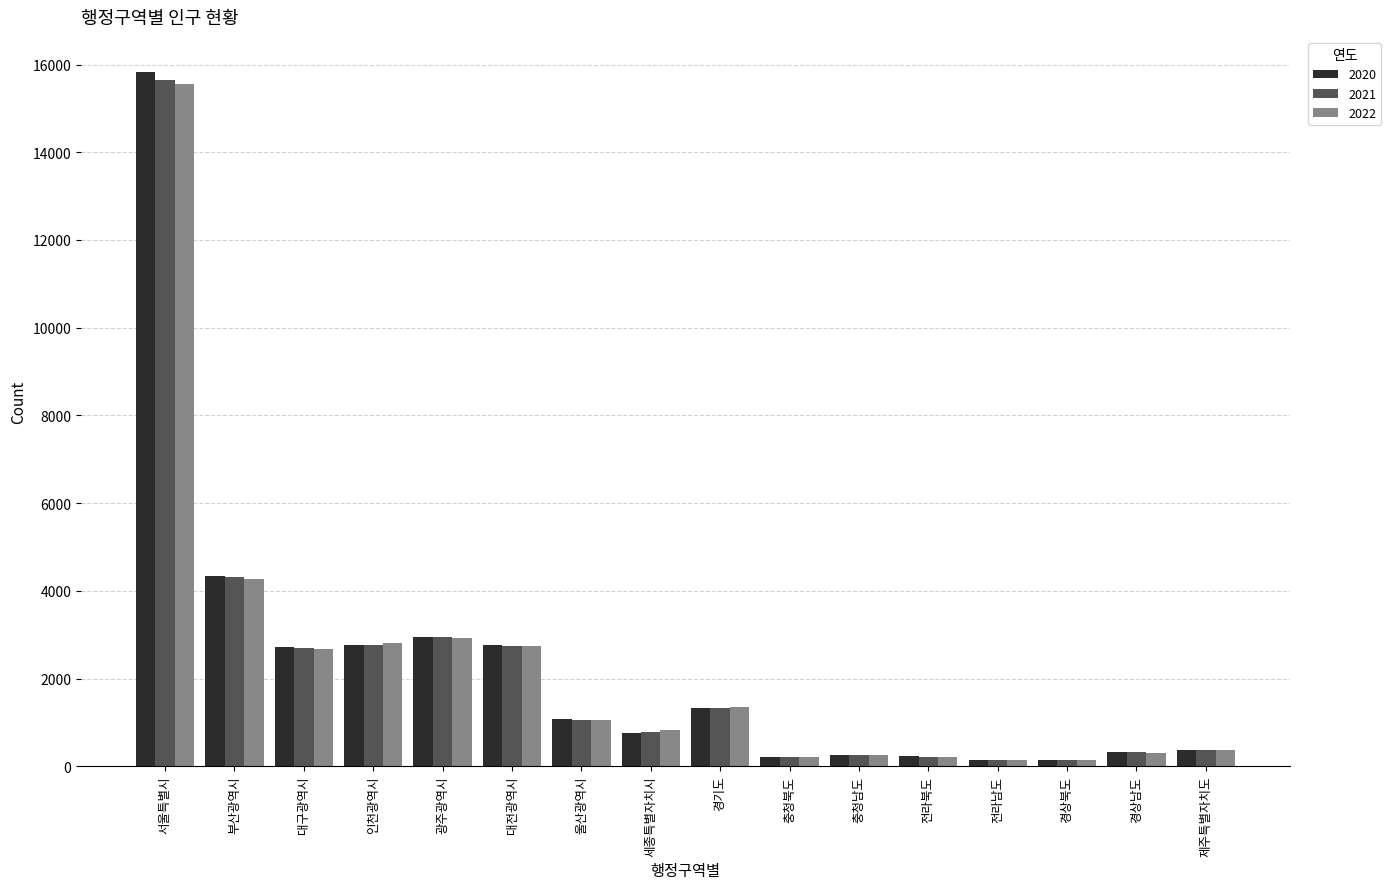

How many bars are there in total?

48